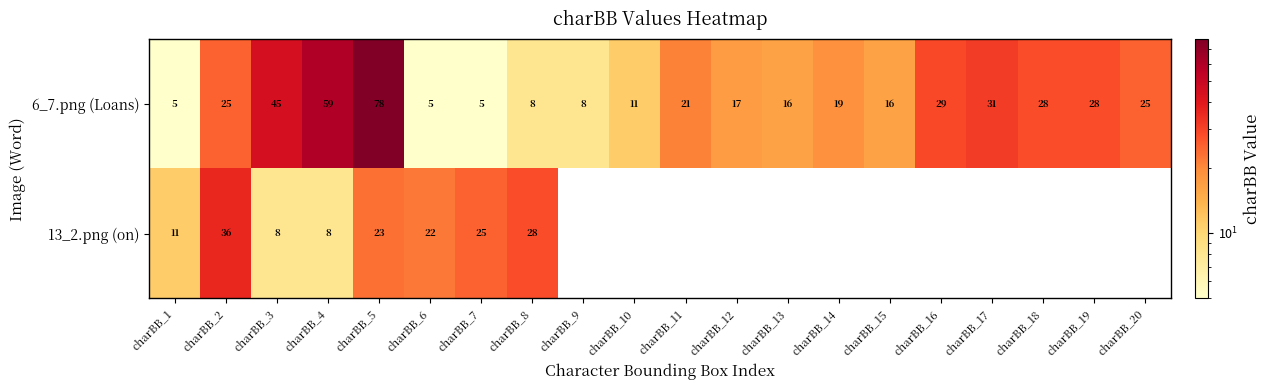

What is the sum of all 6_7.png (Loans) values?

479